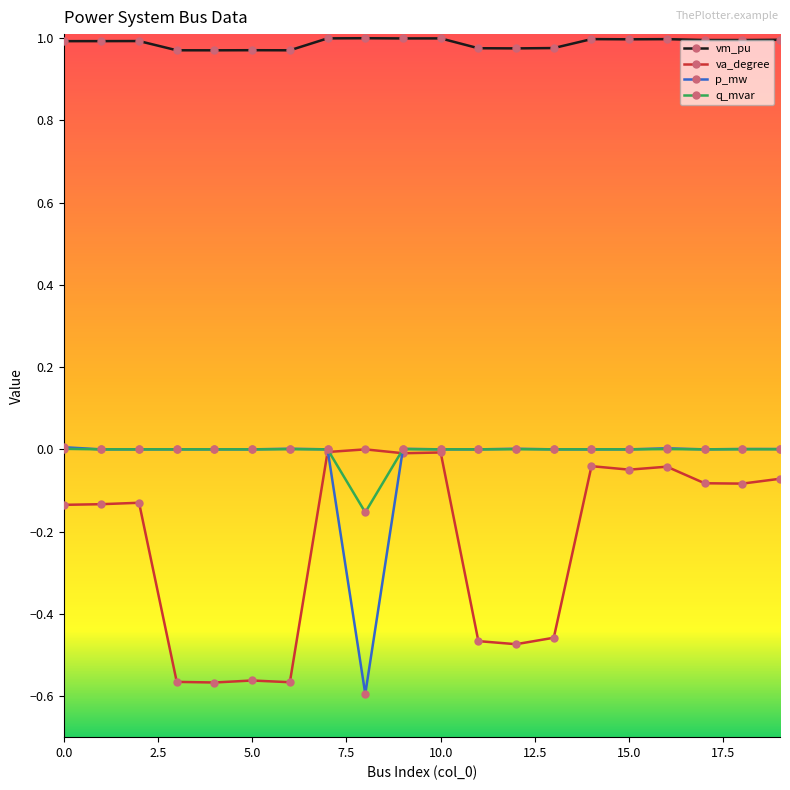

True or false: vm_pu has more than 1 interior local peaks.

True